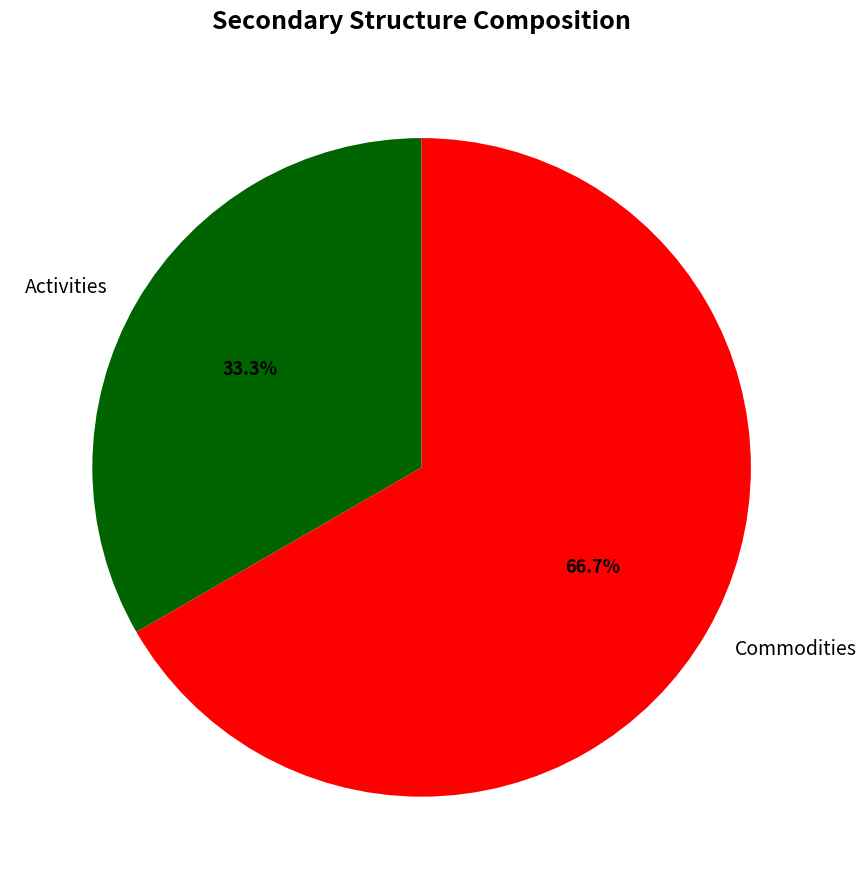

How many segments does this pie chart have?

2